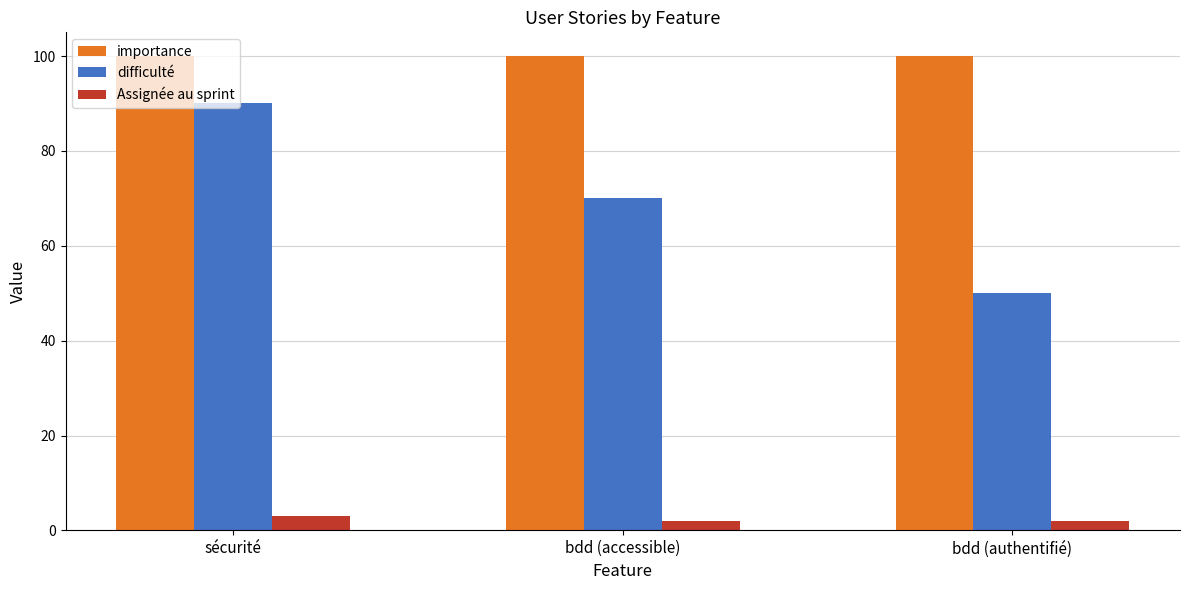

What is the lowest value of the difficulté series?

50